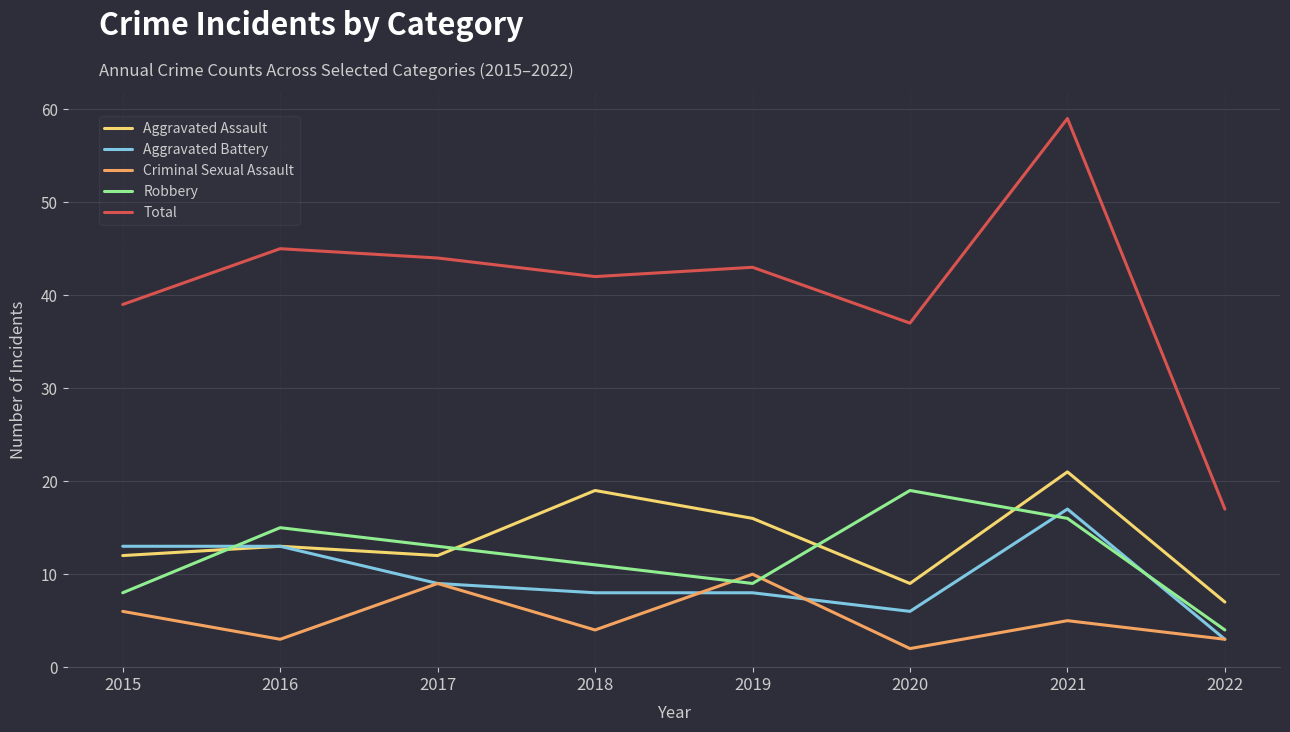

The value of Aggravated Assault at 2022 is 11. True or false?

False